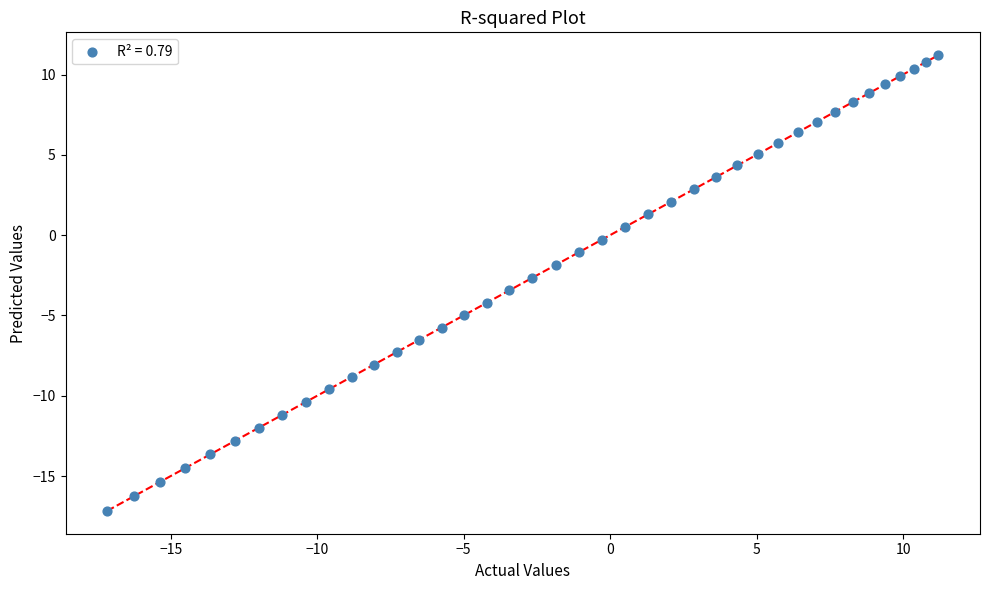

What is the range of X values (max minus min)?

28.4